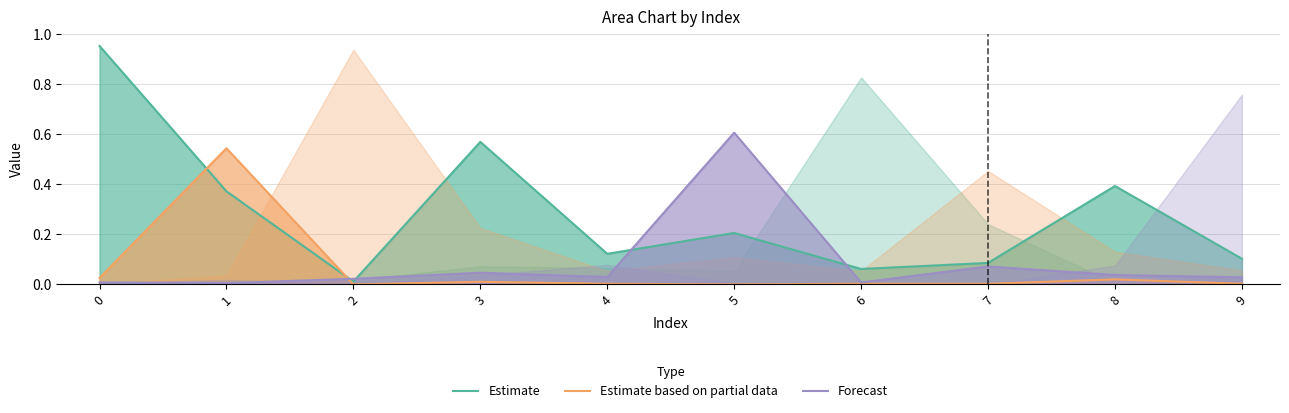

How many values in Estimate based on partial data are above zero?

8